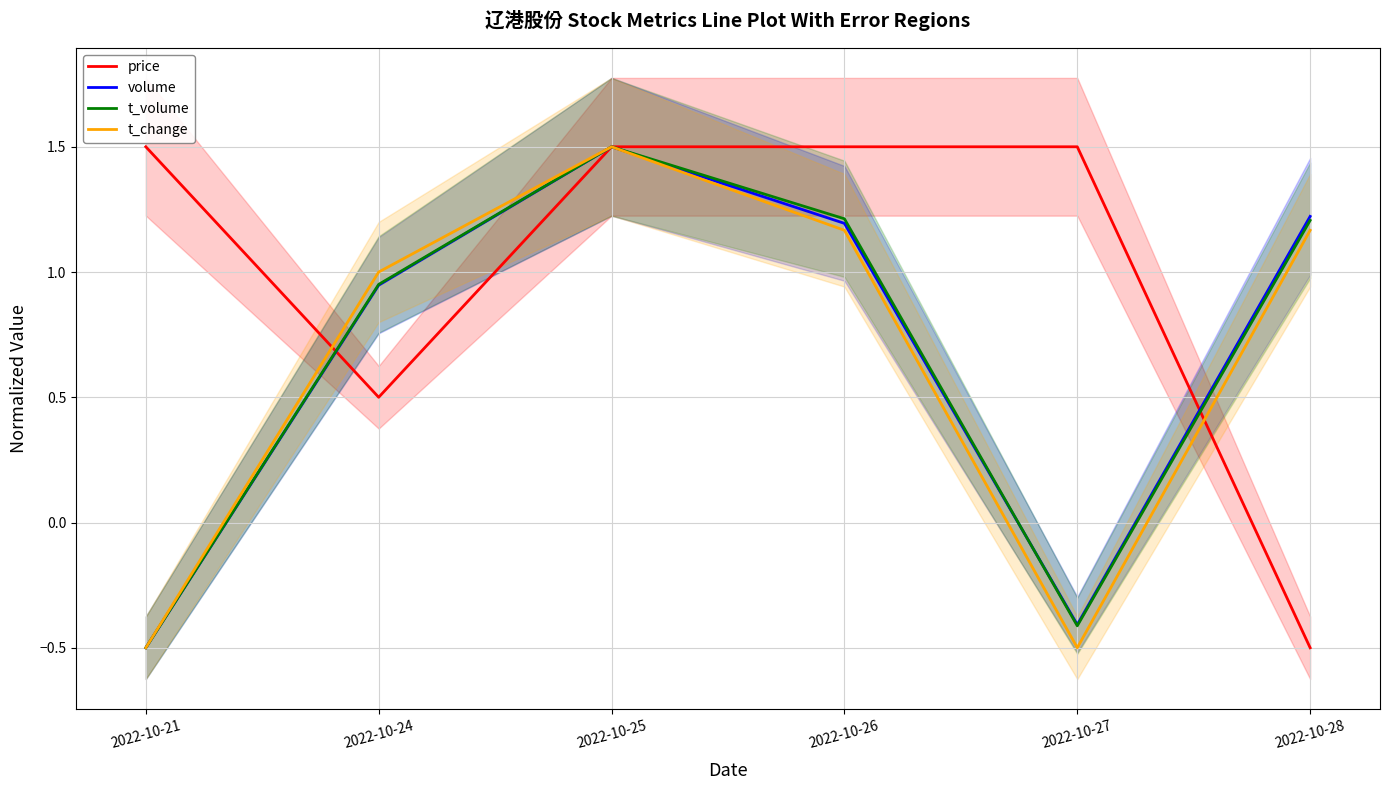

Reading right to left, extract all data points from this chart.

price: 2022-10-28=-0.5	2022-10-27=1.5	2022-10-26=1.5	2022-10-25=1.5	2022-10-24=0.5	2022-10-21=1.5
volume: 2022-10-28=1.2	2022-10-27=-0.4	2022-10-26=1.2	2022-10-25=1.5	2022-10-24=0.9	2022-10-21=-0.5
t_volume: 2022-10-28=1.2	2022-10-27=-0.4	2022-10-26=1.2	2022-10-25=1.5	2022-10-24=1.0	2022-10-21=-0.5
t_change: 2022-10-28=1.2	2022-10-27=-0.5	2022-10-26=1.2	2022-10-25=1.5	2022-10-24=1.0	2022-10-21=-0.5